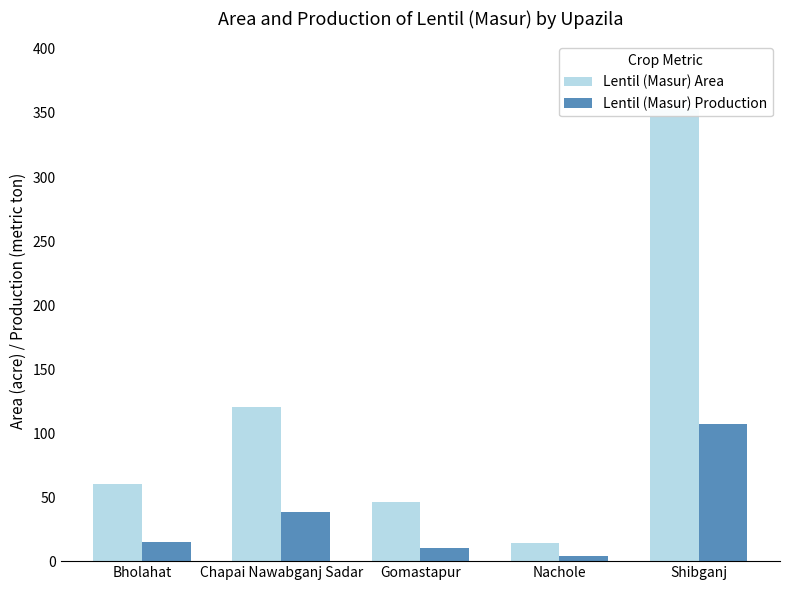

Between Bholahat and Nachole, which is larger?

Bholahat